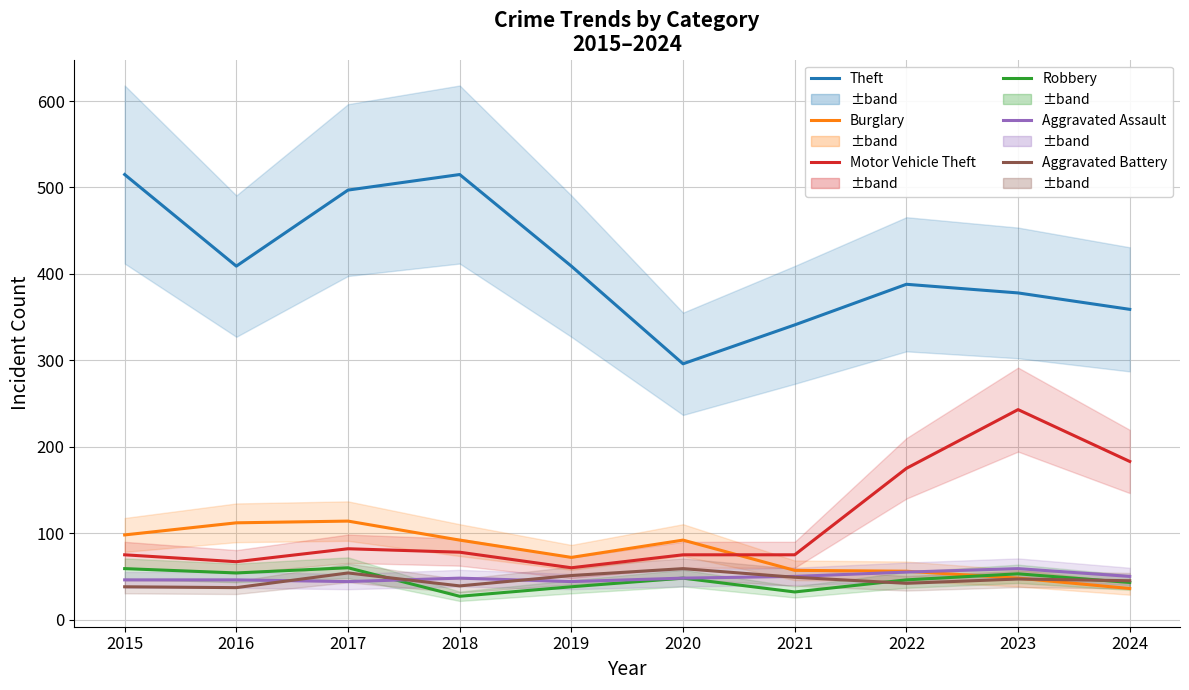

The value of Motor Vehicle Theft at 2015 is 75. True or false?

True